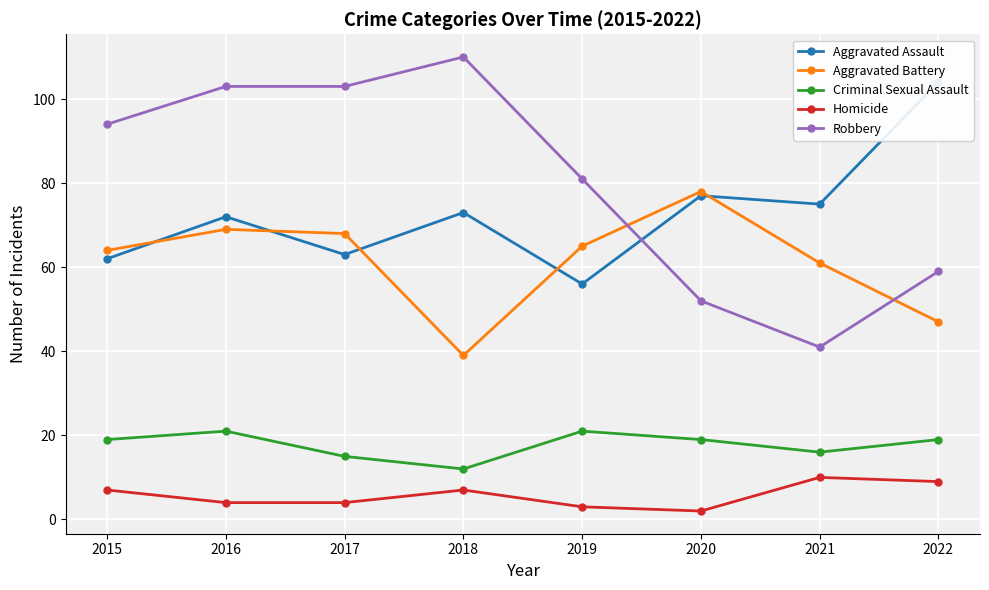

Between 2020 and 2022, which series saw the biggest shift?

Aggravated Battery